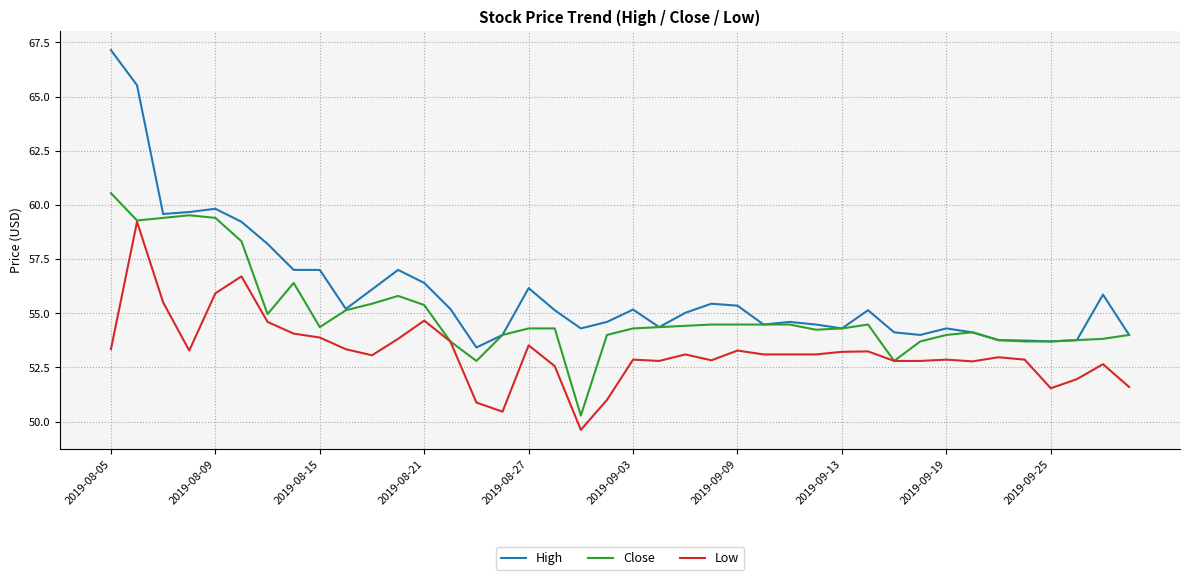

Which series has the widest spread of values?

High